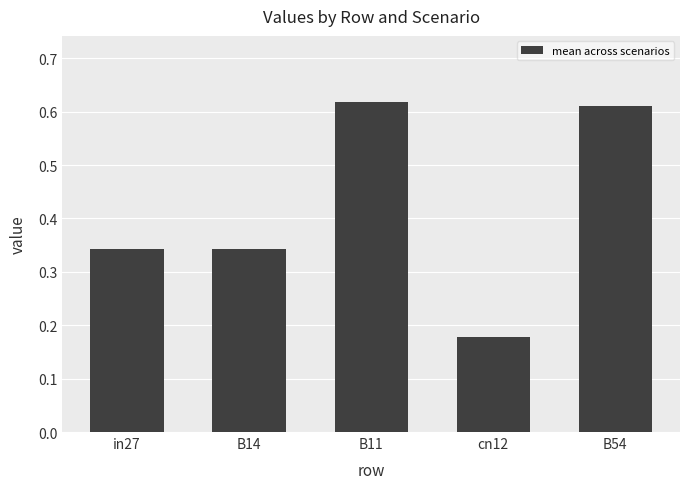

Are the bars grouped side by side (vs. stacked)?

No